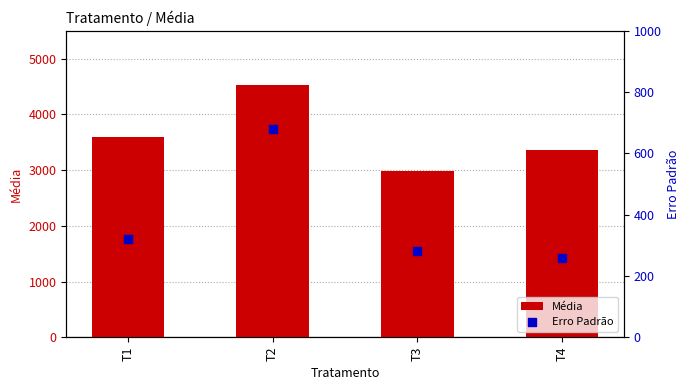

At which category is the sum across all series the highest?

T2